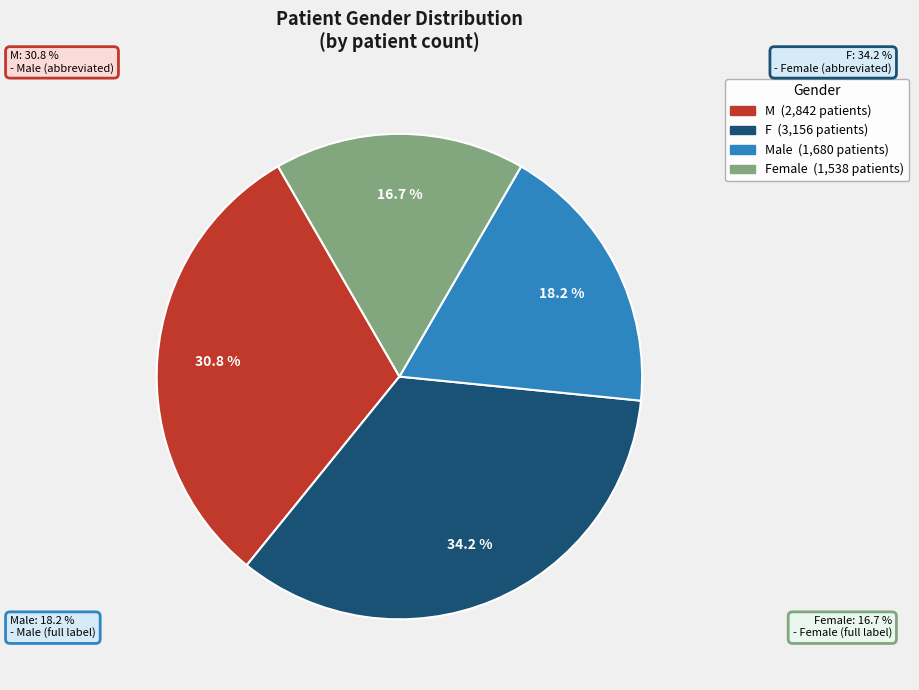

Is there a majority slice in this chart?

No